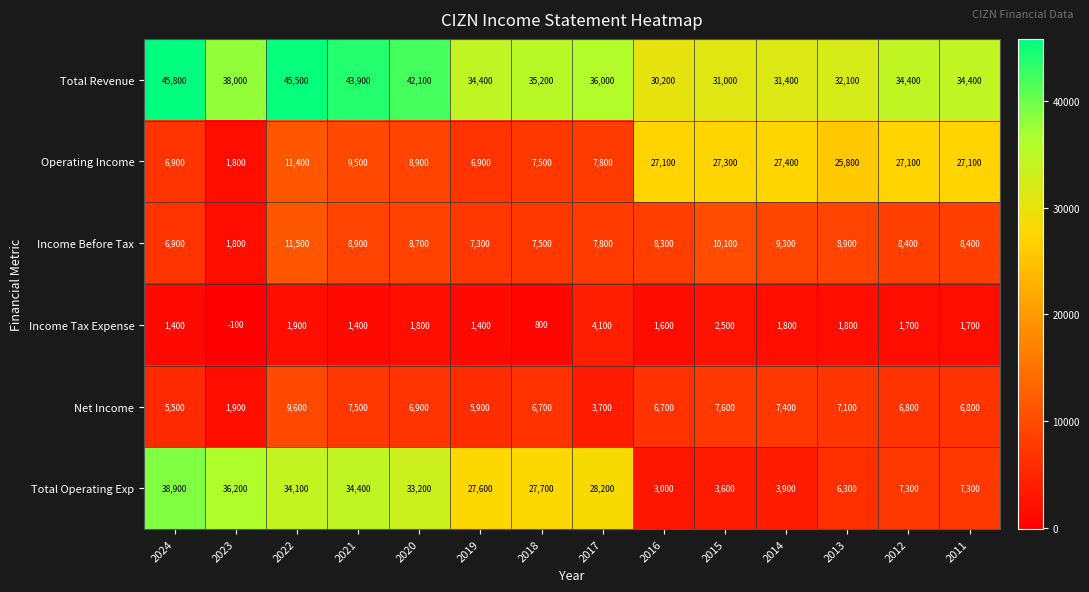

List the series in order of their peak value, highest first.

Total Revenue, Total Operating Exp, Operating Income, Income Before Tax, Net Income, Income Tax Expense